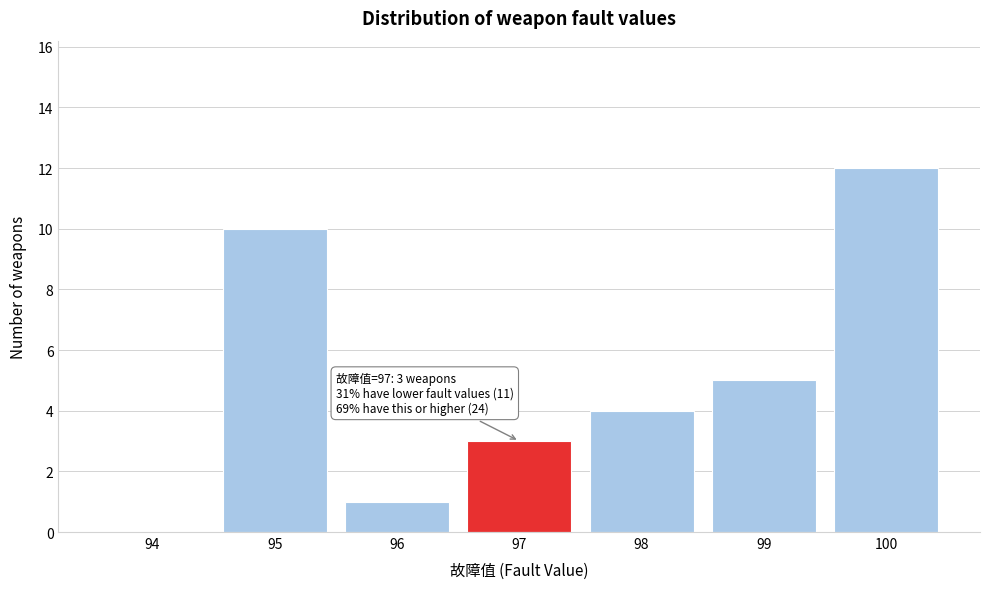

Reading right to left, what are all the values shown in this chart?

100=12	99=5	98=4	97=3	96=1	95=10	94=0